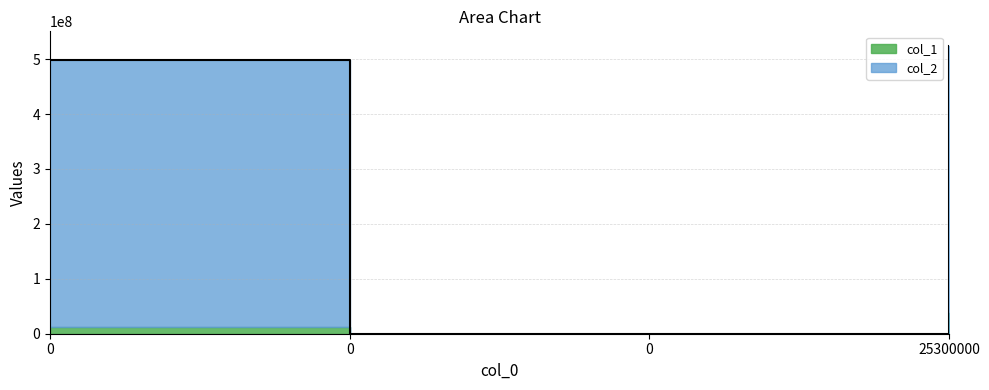

What is the average value?

255575000